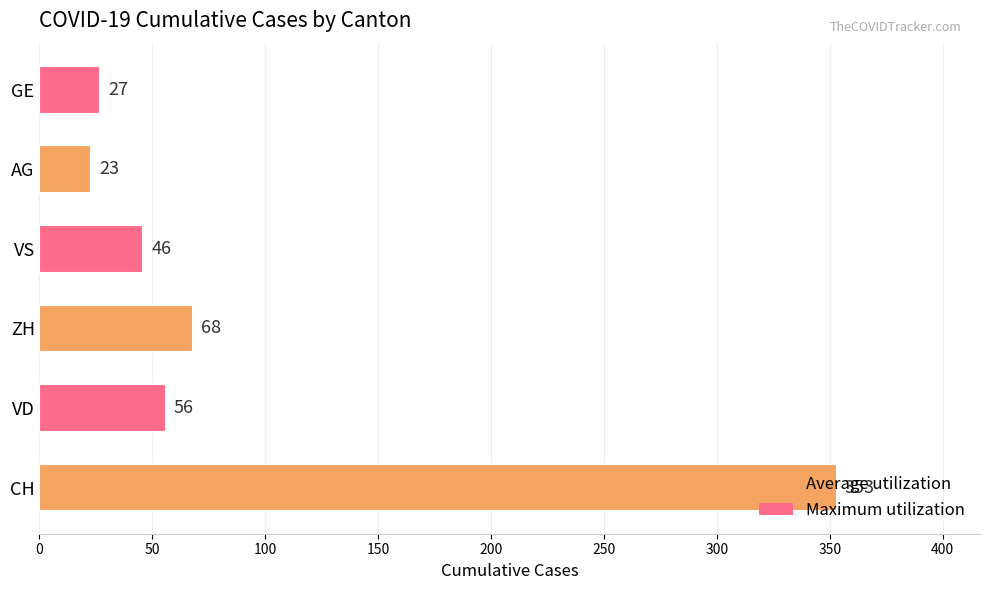

Approximately how many times larger is the value at VD compared to VS?

1.2